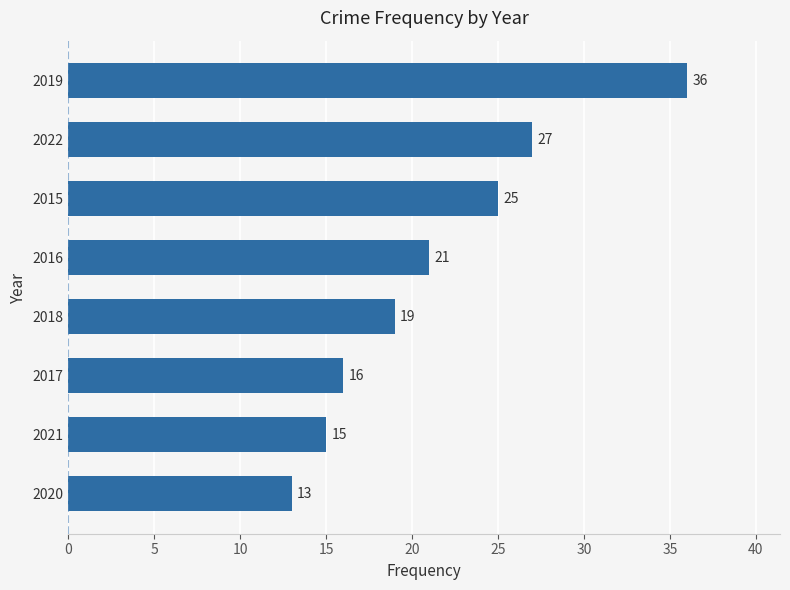

At which label is the value closest to 24?

2015